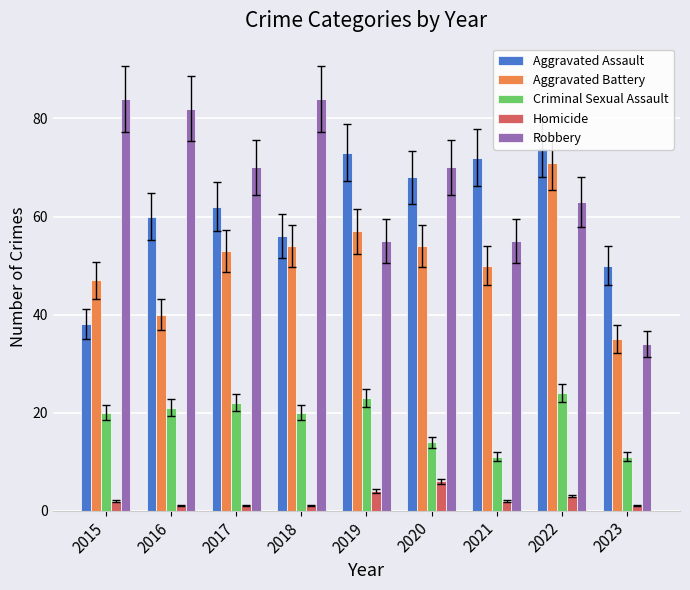

What is the spread (max minus min) of values at 2018?

83